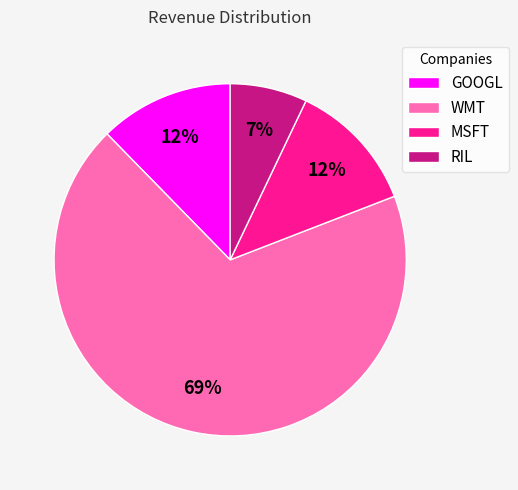

How many slices are in this pie chart?

4